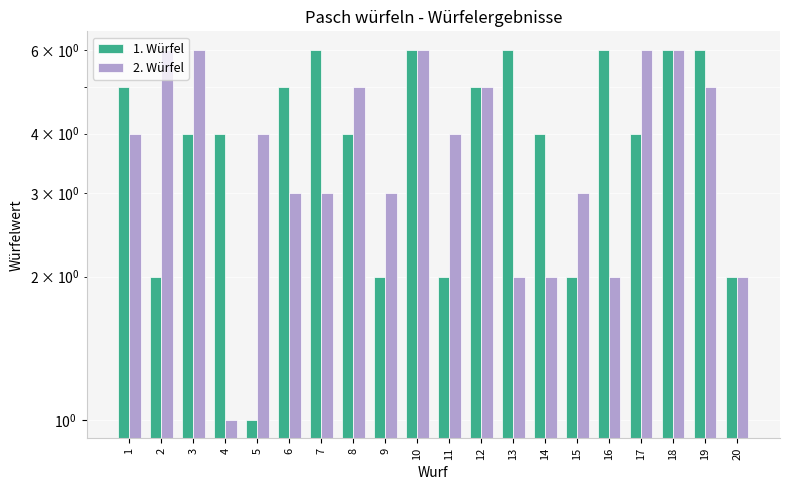

What is the value of the 2. Würfel bar at the 18th from the left?

6